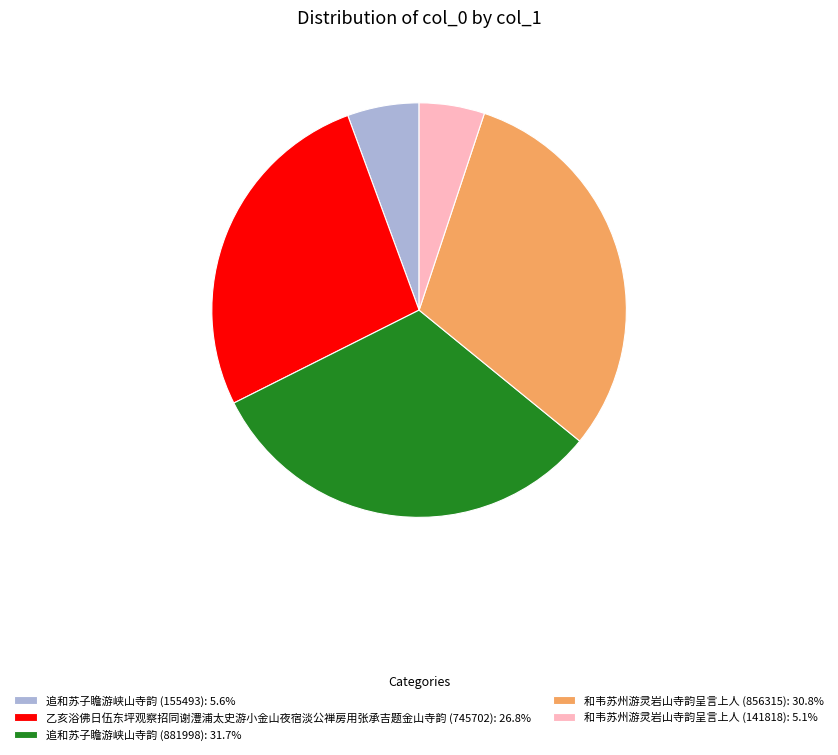

Which slice is the largest?

追和苏子瞻游峡山寺韵 (881998)